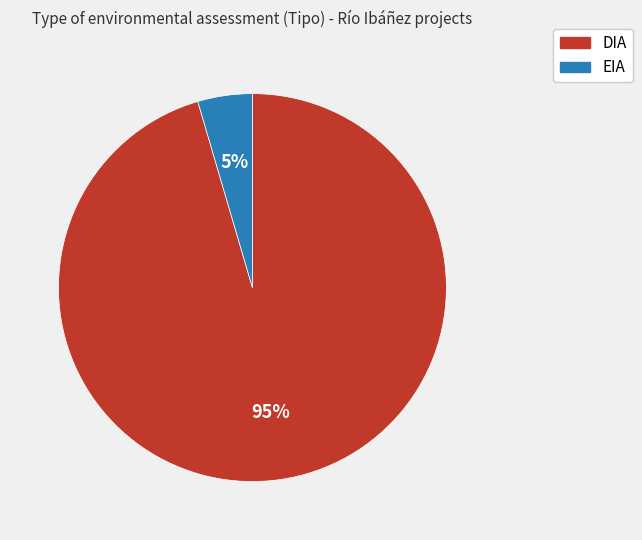

The EIA slice represents 5% of the pie. True or false?

True